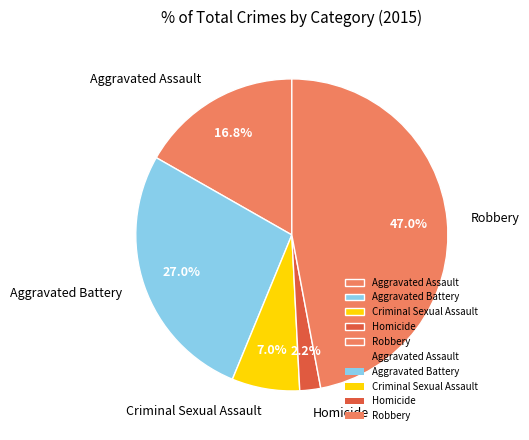

Does Aggravated Assault account for over 50% of the chart?

No